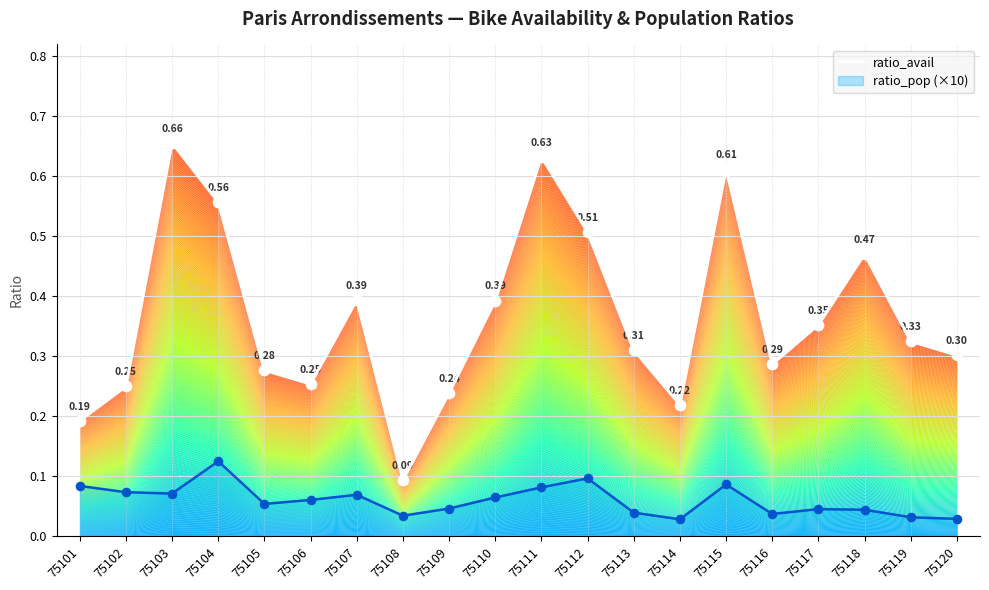

Which has a higher value, 75102 or 75111?

75111